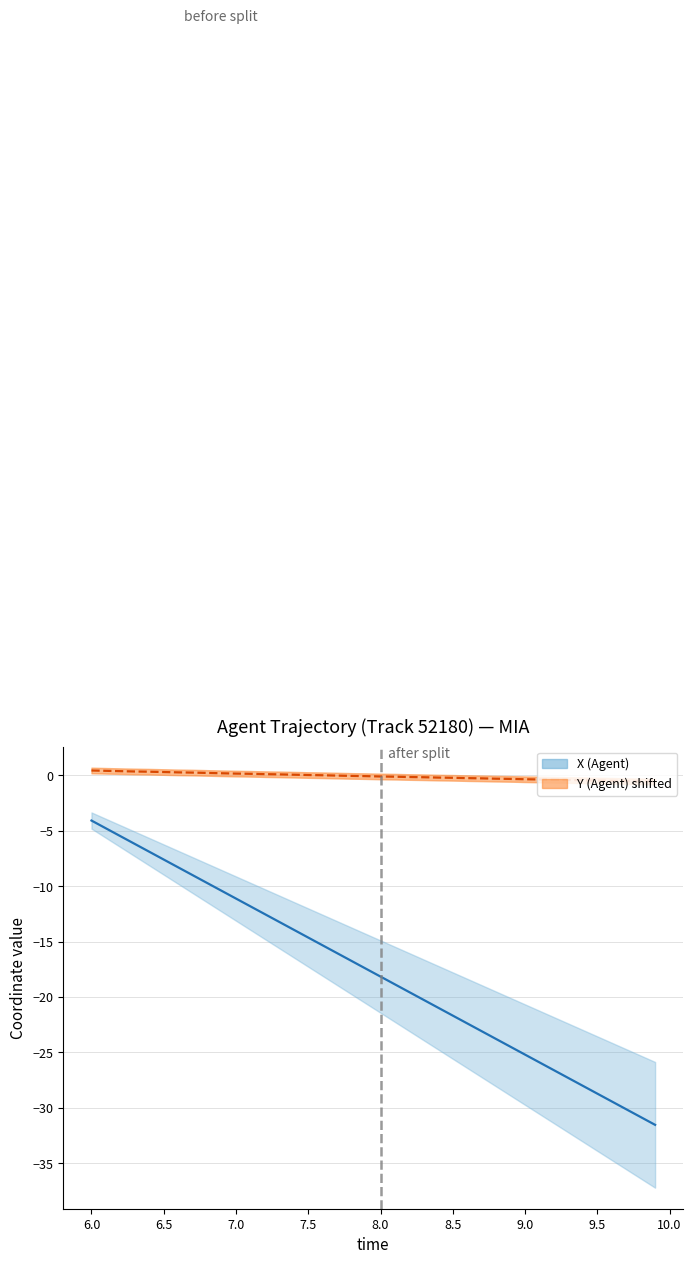

True or false: Y (Agent) has more than 1 interior local peaks.

False